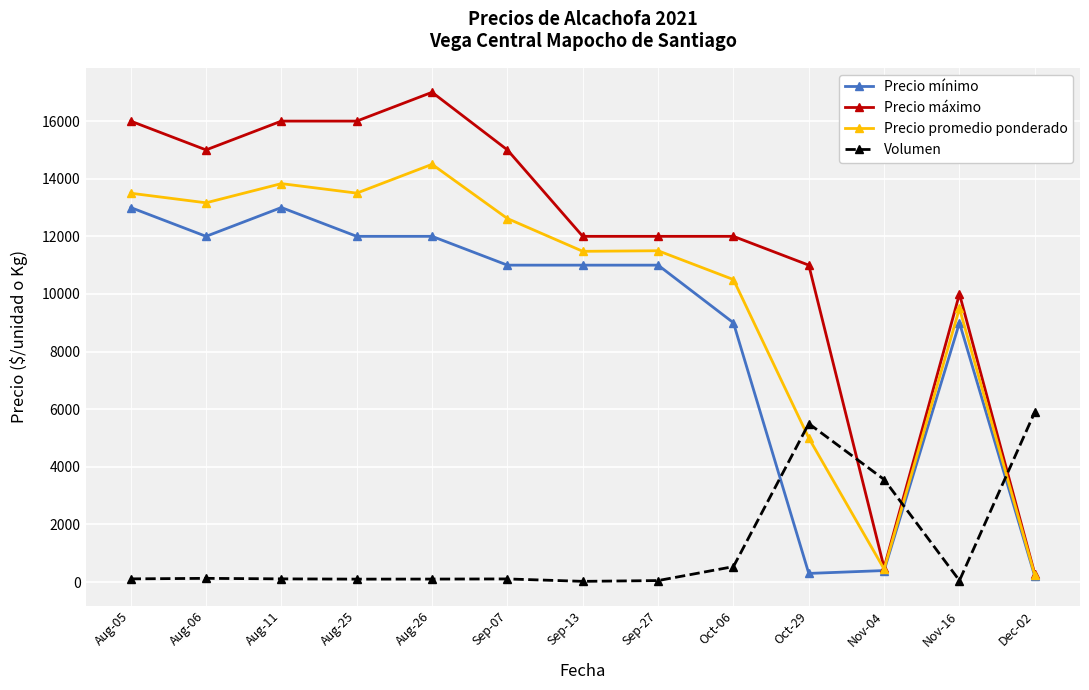

What is the total value across all series at Oct-06?

32036